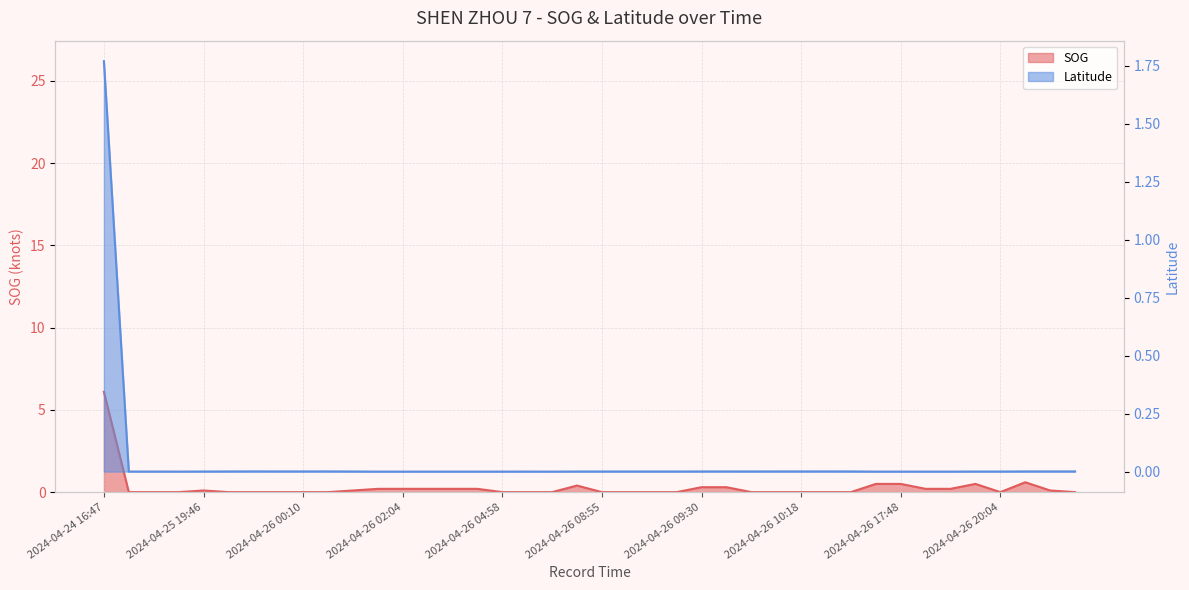

True or false: SOG and Latitude cross at least once.

True